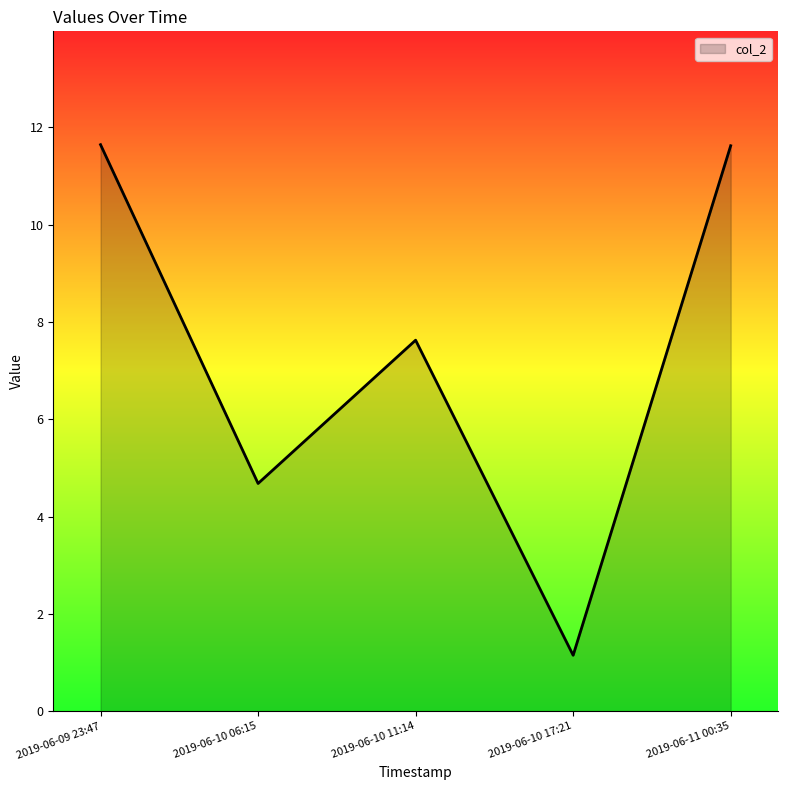

True or false: the data has more than 1 interior local peaks.

False